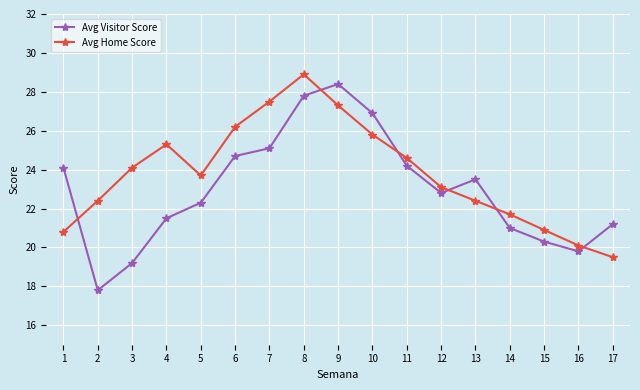

At which label is Avg Home Score closest to 24?

3